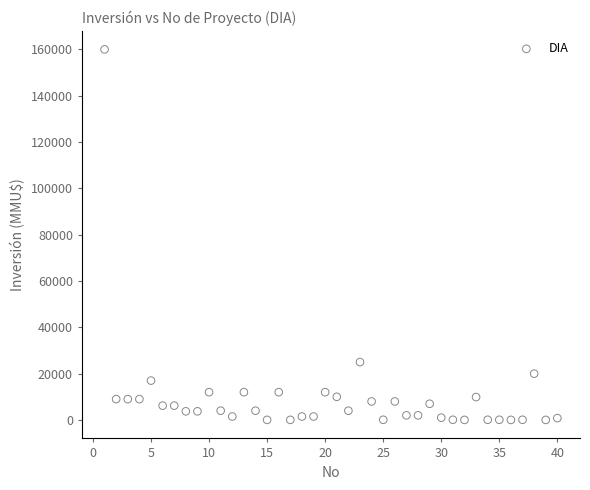

What Y value in the scatter plot is closest to 80018?

25000